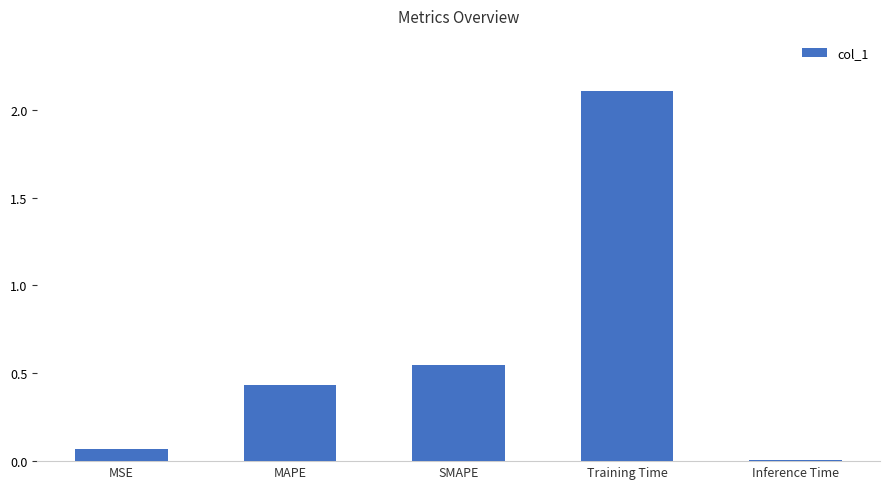

What is the difference between the values at Training Time and MAPE?

1.7